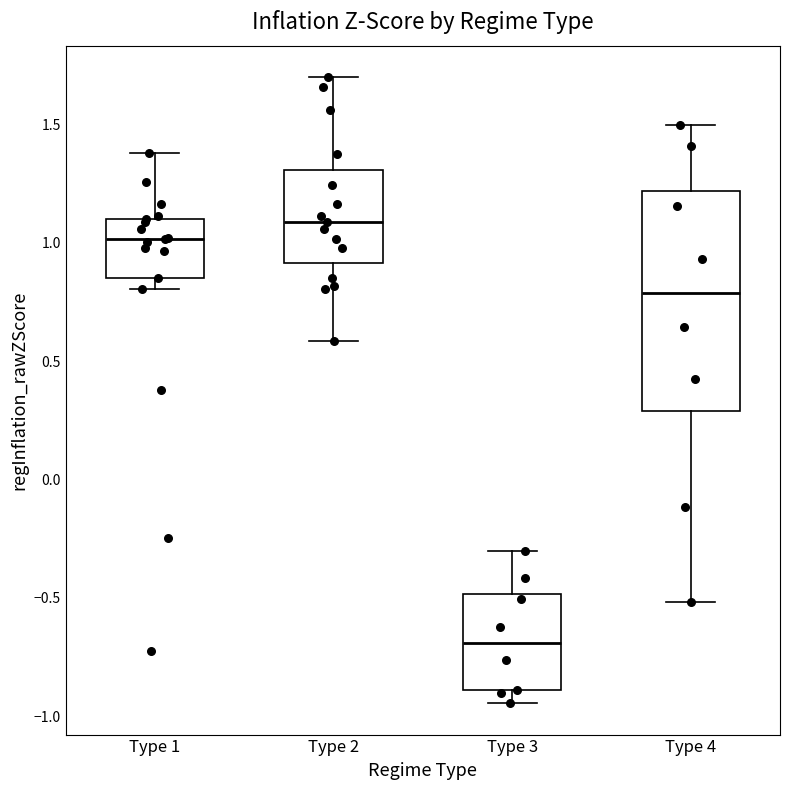

Which box is the tallest, from its lower edge to its upper edge?

Type 4